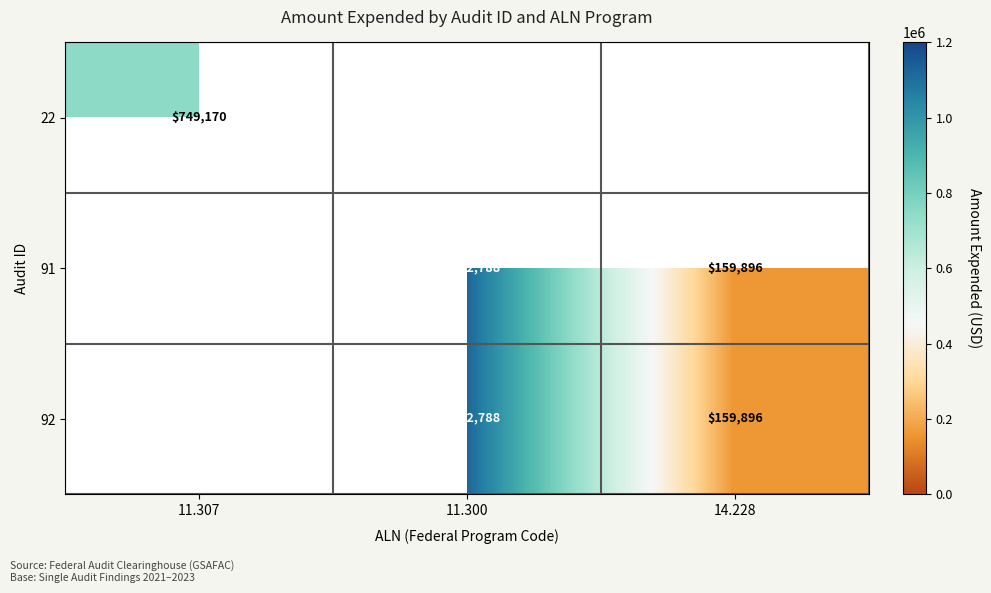

Is it true that 92 equals 1122788 at 11.300?

True